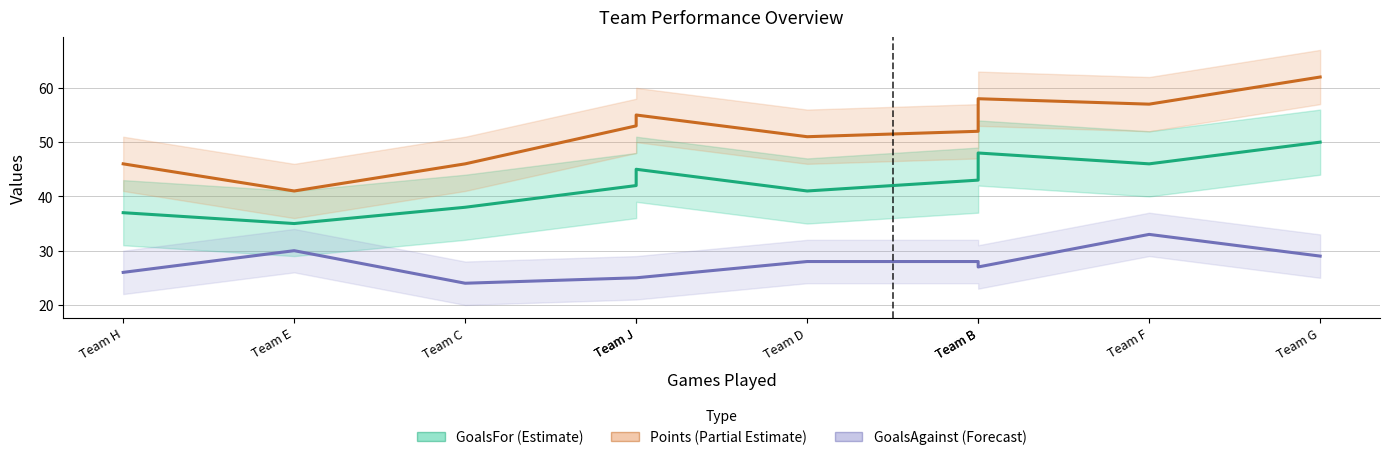

What is the spread (max minus min) of values at Team D?

23